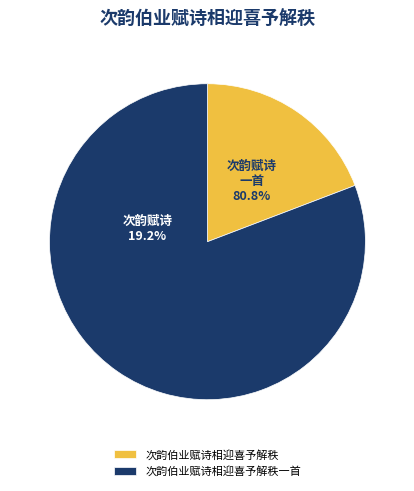

To the nearest percent, what is the combined percentage of 次韵伯业赋诗相迎喜予解秩一首 and 次韵伯业赋诗相迎喜予解秩?

100%